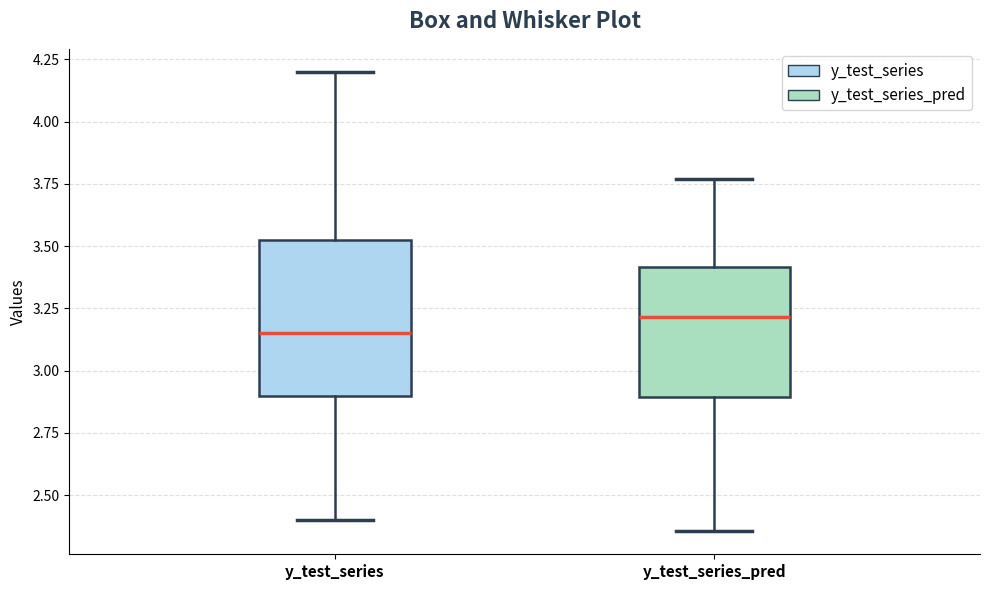

Comparing the boxes themselves (not the whiskers), which one is the tallest?

y_test_series